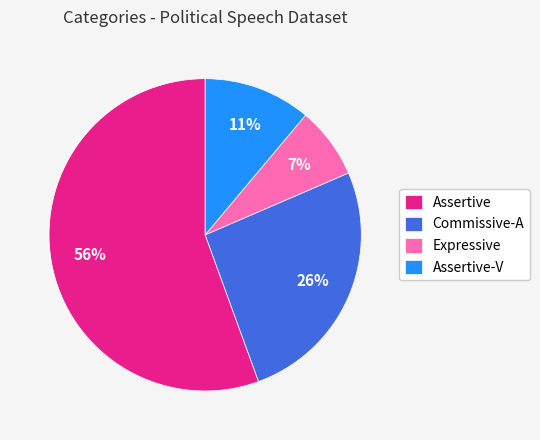

How many slices are in this pie chart?

4